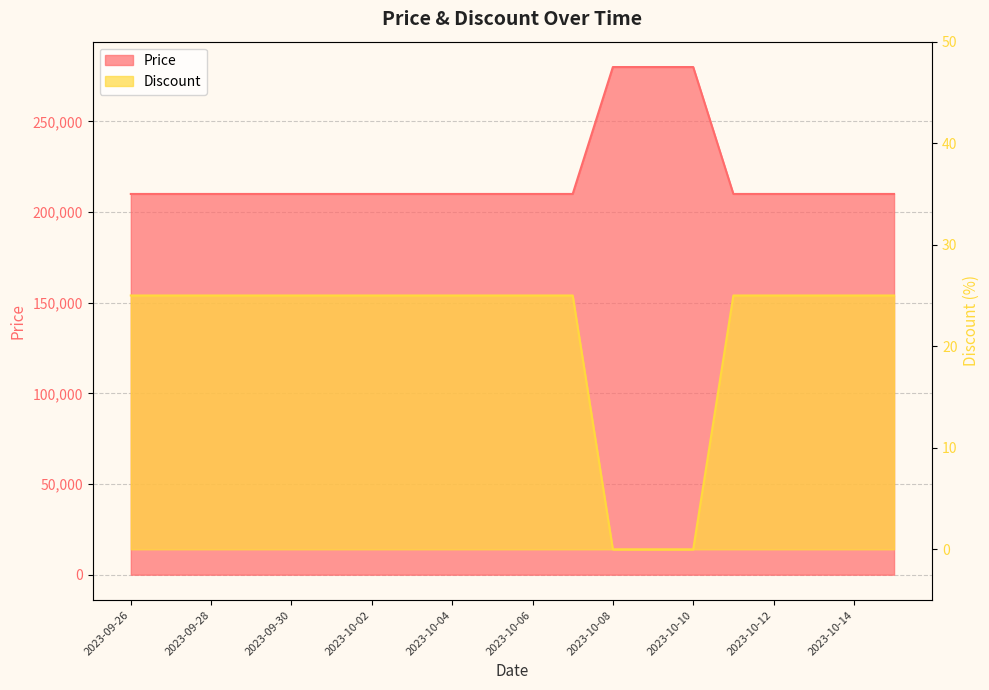

True or false: Price has a value of 107184 at 2023-10-10.

False